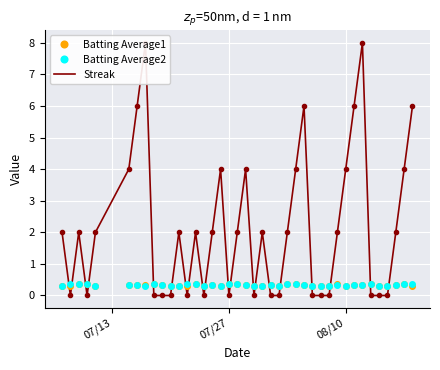

Reading left to right, list all the values displayed in this chart.

Batting Average1: 0.3	0.3	0.4	0.4	0.3	0.3	0.3	0.3	0.4	0.3	0.3	0.3	0.3	0.4	0.3	0.3	0.3	0.4	0.4	0.3	0.3	0.3	0.3	0.3	0.4	0.4	0.3	0.3	0.3	0.3	0.4	0.3	0.3	0.3	0.4	0.3	0.3	0.3	0.4	0.3
Batting Average2: 0.3	0.4	0.4	0.4	0.3	0.3	0.3	0.3	0.4	0.3	0.3	0.3	0.4	0.4	0.3	0.3	0.3	0.4	0.4	0.3	0.3	0.3	0.3	0.3	0.4	0.4	0.3	0.3	0.3	0.3	0.3	0.3	0.3	0.3	0.4	0.3	0.3	0.3	0.4	0.4
Streak: 2.0	0.0	2.0	0.0	2.0	4.0	6.0	8.0	0.0	0.0	0.0	2.0	0.0	2.0	0.0	2.0	4.0	0.0	2.0	4.0	0.0	2.0	0.0	0.0	2.0	4.0	6.0	0.0	0.0	0.0	2.0	4.0	6.0	8.0	0.0	0.0	0.0	2.0	4.0	6.0